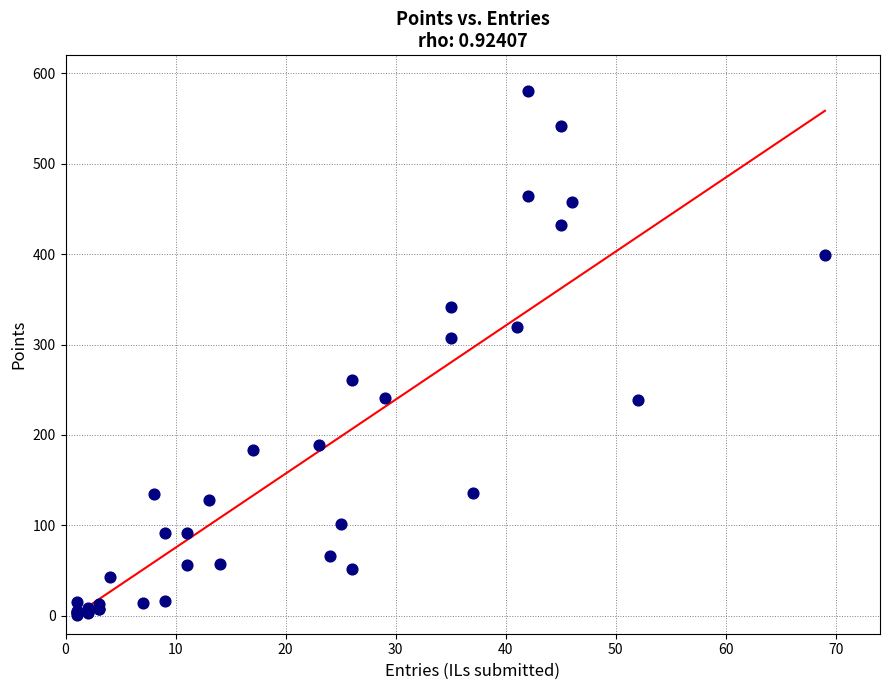

What Y value in the scatter plot is closest to 290?

307